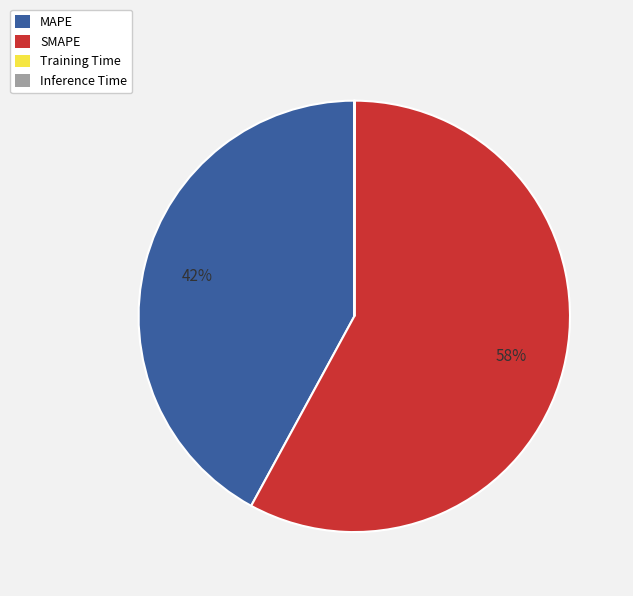

True or false: SMAPE accounts for 58% of the total.

True